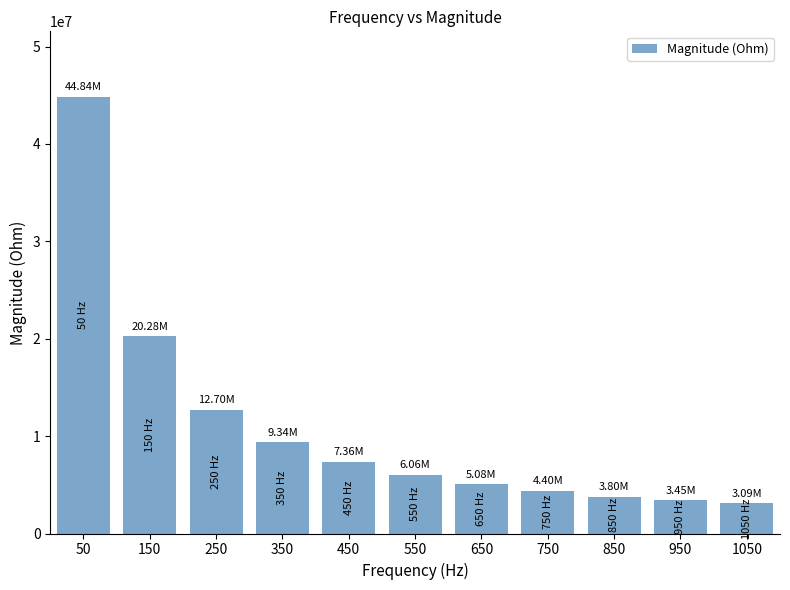

What is the sum of all values?

120404273.6